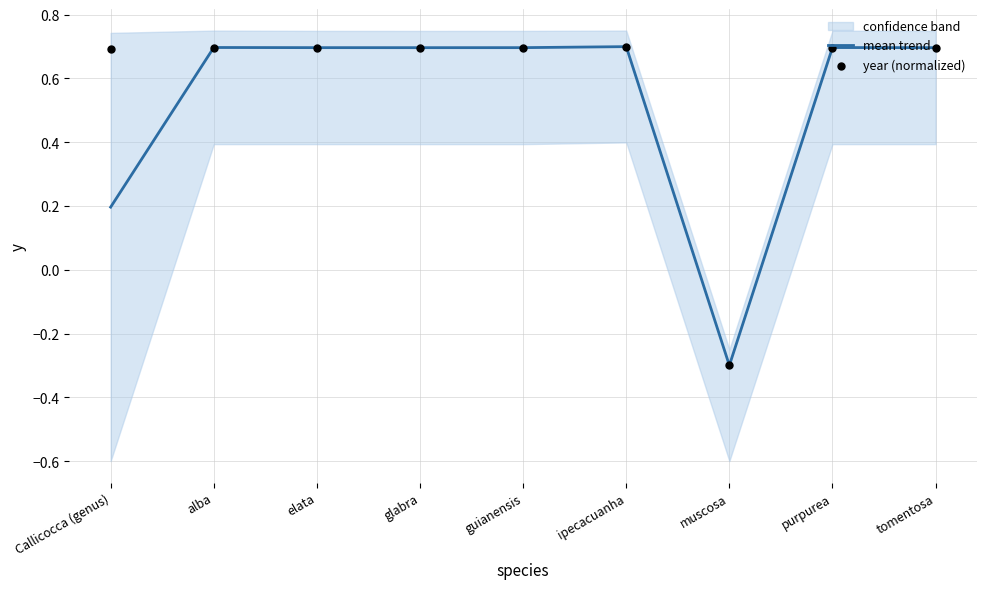

What is the total value across all series at elata?

1.4